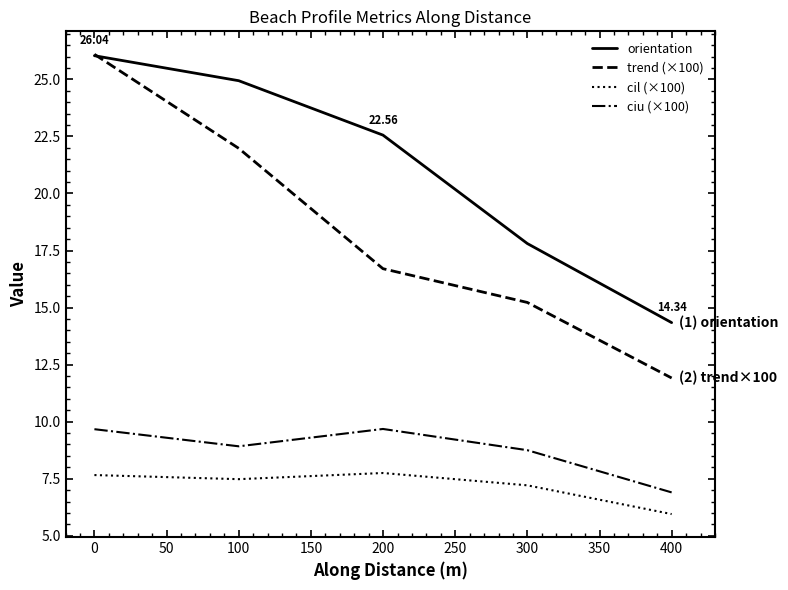

True or false: ciu (×100) and cil (×100) cross at least once.

False